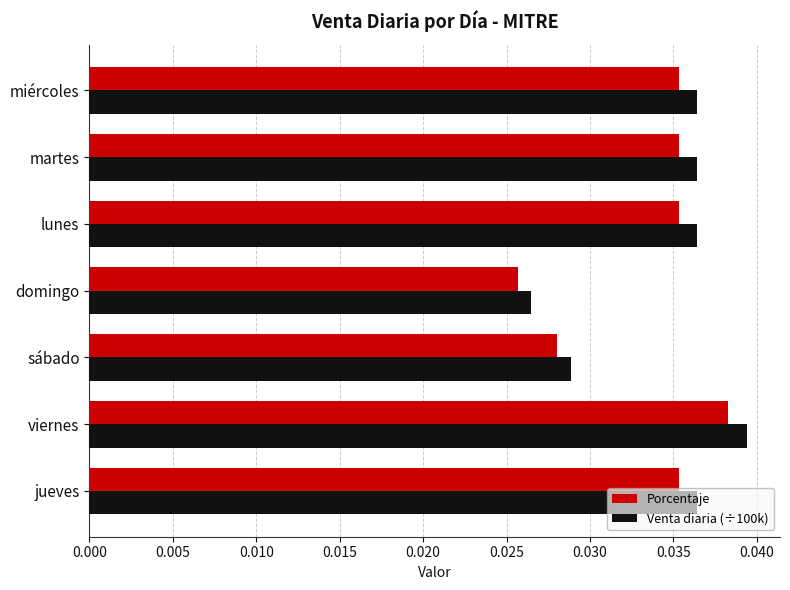

List the series in order of their peak value, highest first.

Venta diaria (÷100k), Porcentaje